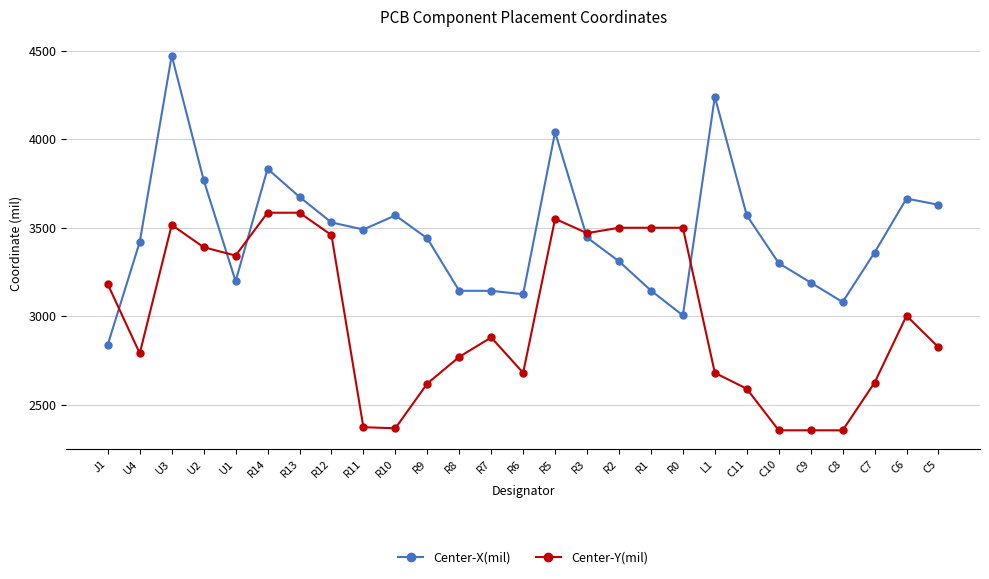

Which label corresponds to the largest value in the chart?

U3